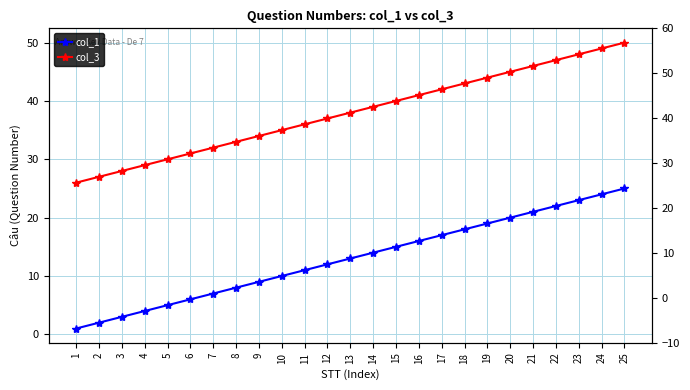

How many data points does each series have?

25